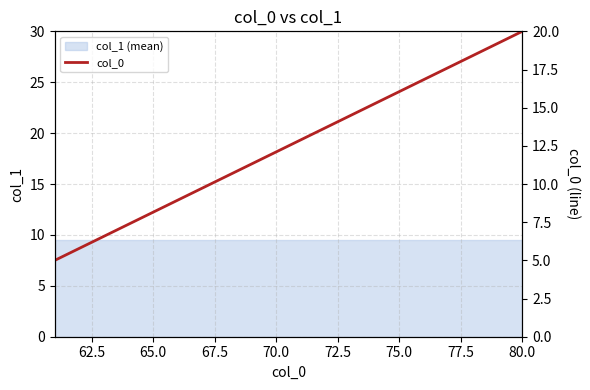

Does the chart have visible grid lines?

Yes